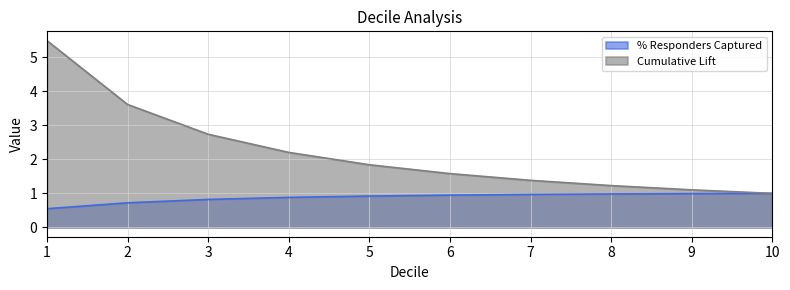

True or false: % Responders Captured and Cumulative Lift cross at least once.

False